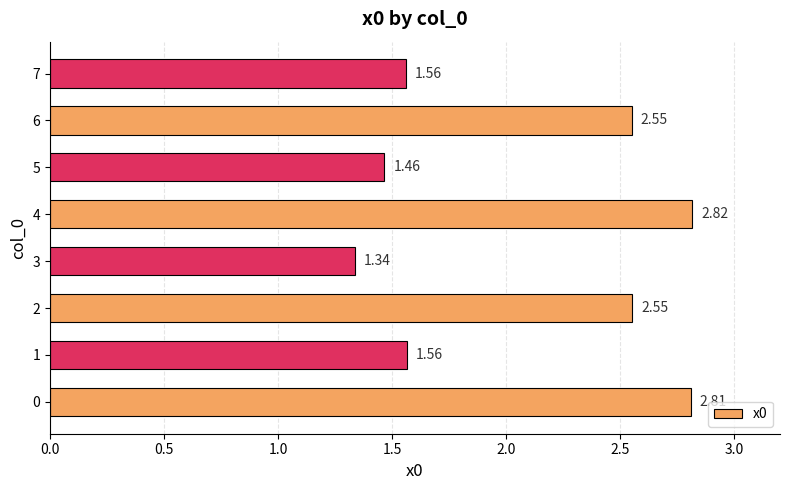

What is the average value?

2.1